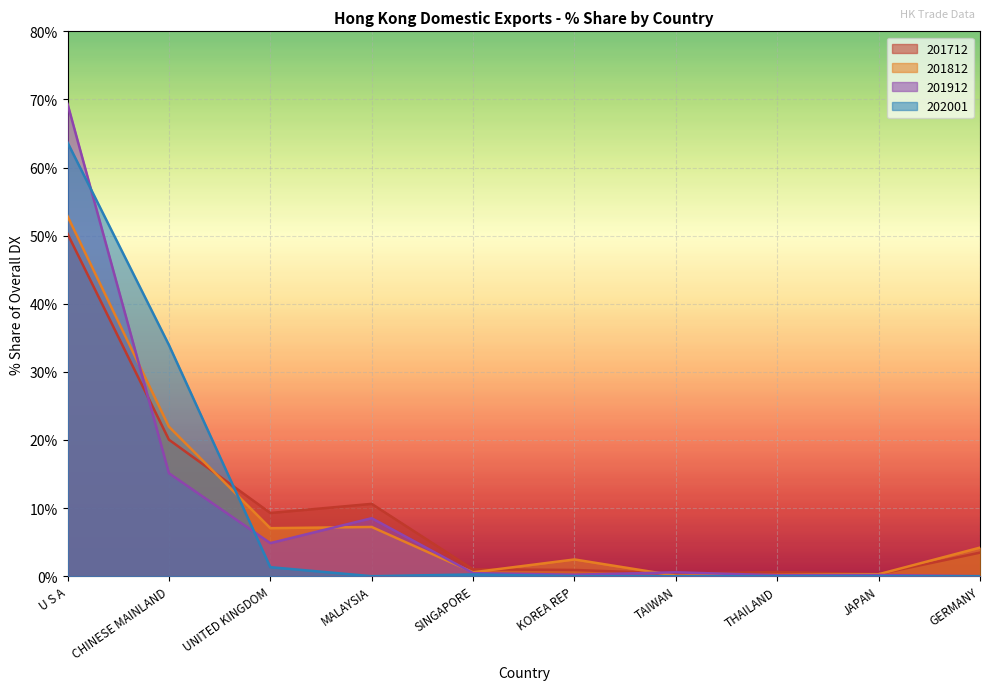

Reading right to left, what are all the values shown in this chart?

201712_% Share: GERMANY=3.5	JAPAN=0.3	THAILAND=0.6	TAIWAN=0.4	KOREA REP=0.9	SINGAPORE=1.0	MALAYSIA=10.6	UNITED KINGDOM=9.3	CHINESE MAINLAND=20.0	U S A=50.3
201812_% Share: GERMANY=4.2	JAPAN=0.3	THAILAND=0.2	TAIWAN=0.1	KOREA REP=2.5	SINGAPORE=0.6	MALAYSIA=7.2	UNITED KINGDOM=7.1	CHINESE MAINLAND=22.0	U S A=52.9
201912_% Share: GERMANY=0.0	JAPAN=0.2	THAILAND=0.1	TAIWAN=0.6	KOREA REP=0.2	SINGAPORE=0.5	MALAYSIA=8.5	UNITED KINGDOM=4.9	CHINESE MAINLAND=15.1	U S A=69.4
202001_% Share: GERMANY=0.0	JAPAN=0.0	THAILAND=0.0	TAIWAN=0.0	KOREA REP=0.0	SINGAPORE=0.3	MALAYSIA=0.0	UNITED KINGDOM=1.3	CHINESE MAINLAND=34.0	U S A=63.7